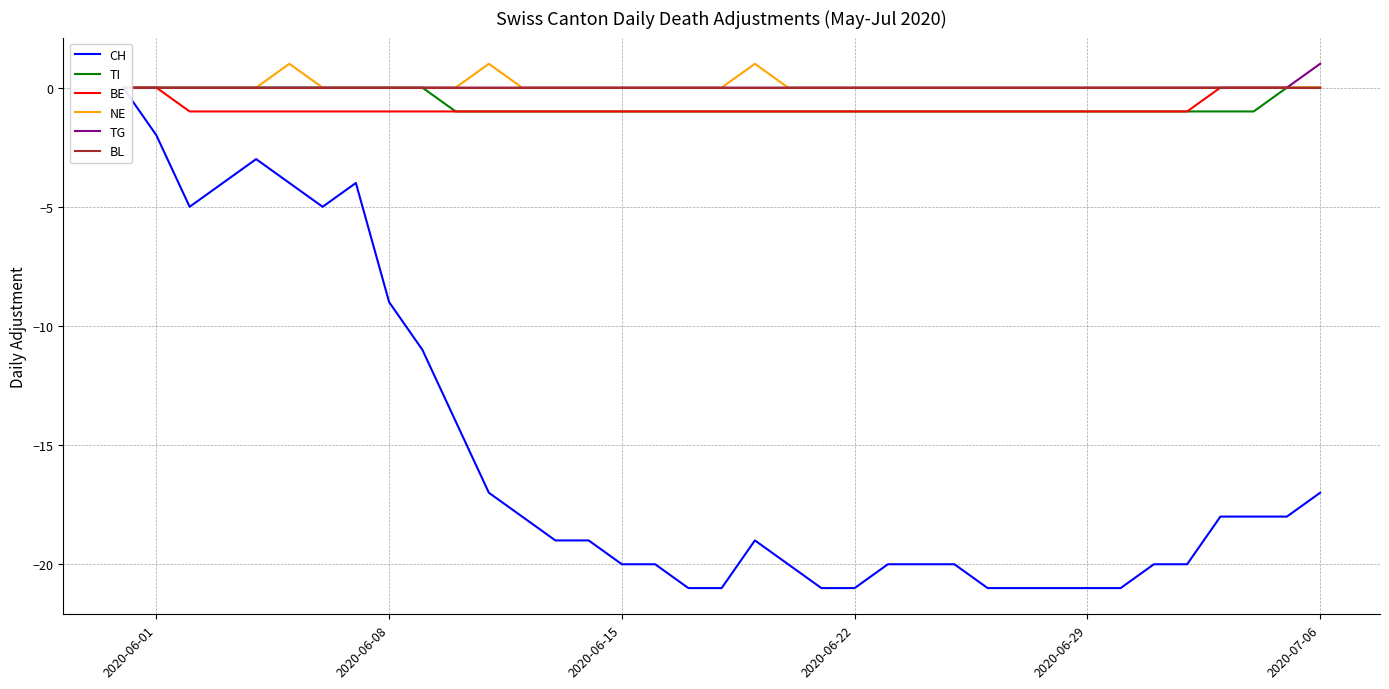

What is the average value of the TI series?

-1